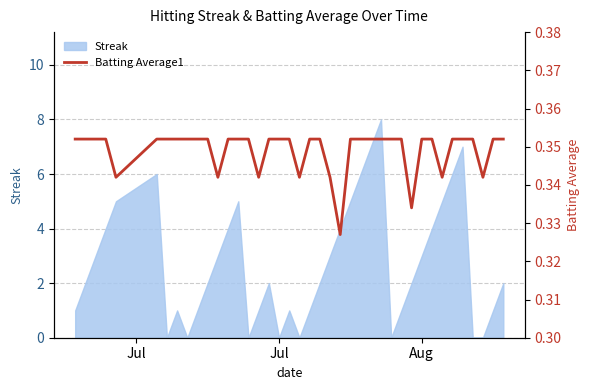

How many points are lower than both their immediate neighbors (excluding endpoints)?

8